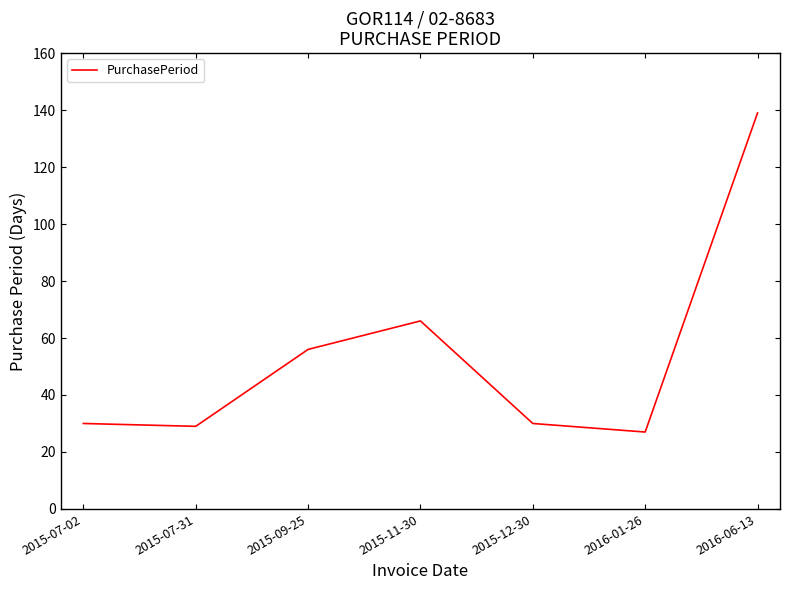

Does the chart display data point markers on the line(s)?

No